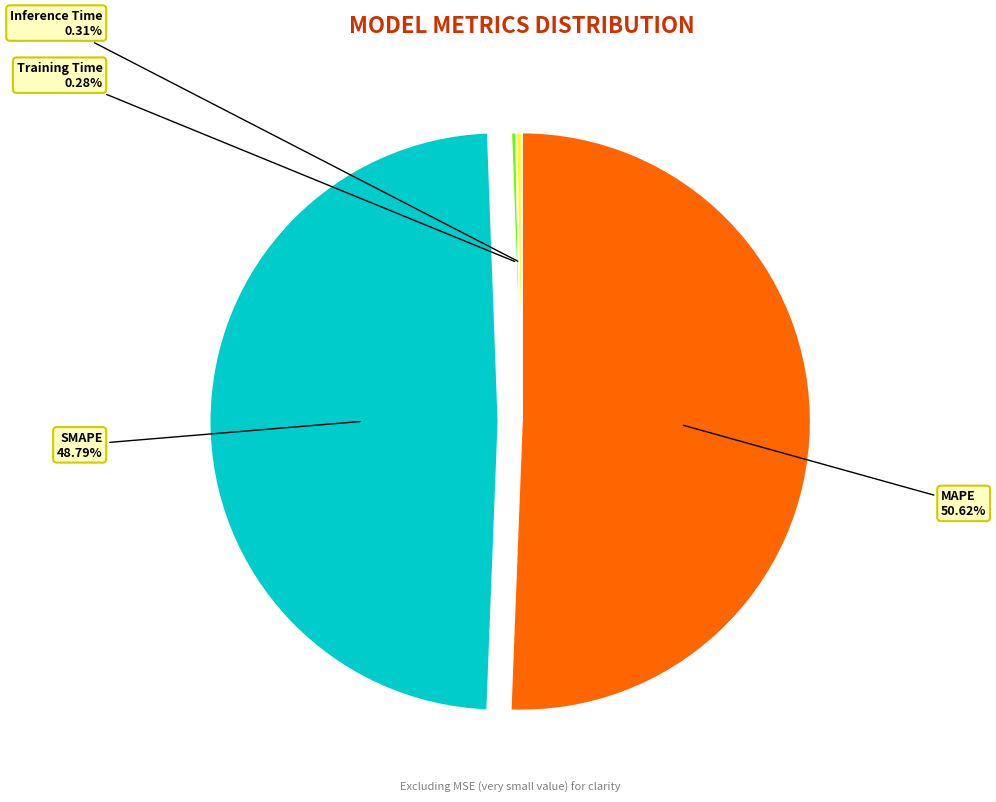

To the nearest percent, what is the average slice percentage?

25%